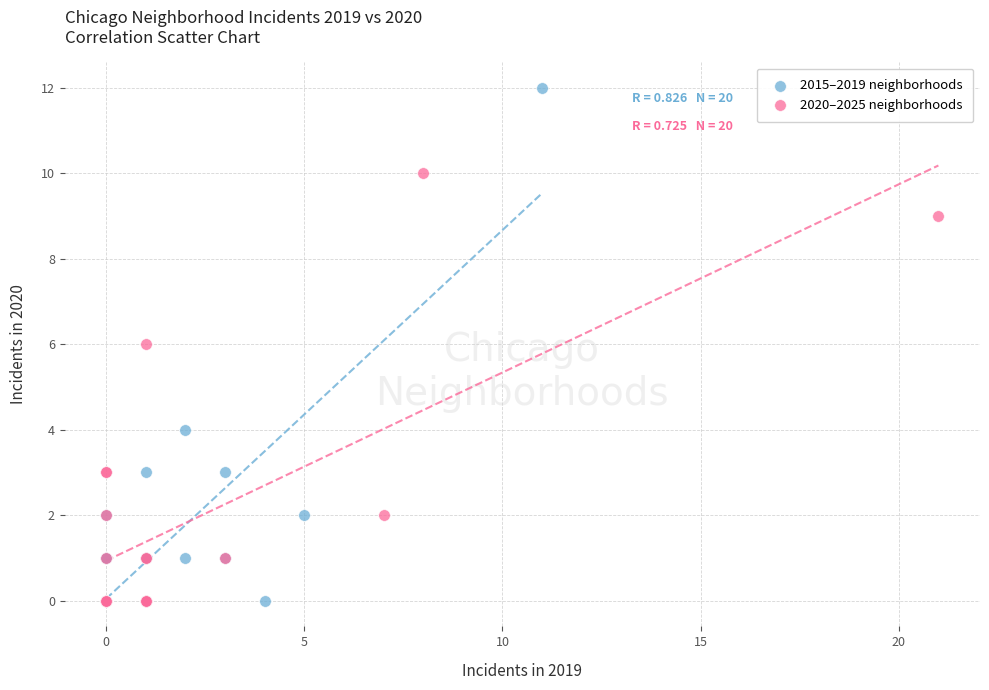

Which series reaches the maximum Y coordinate?

2015–2019 neighborhoods